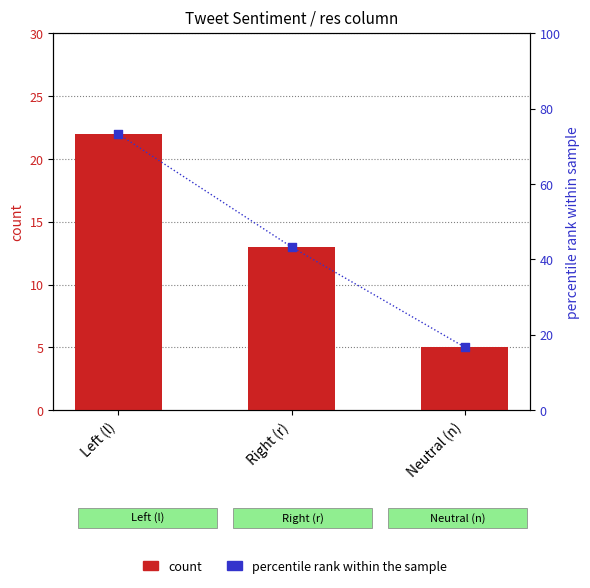

At which category is the sum across all series the highest?

Left (l)